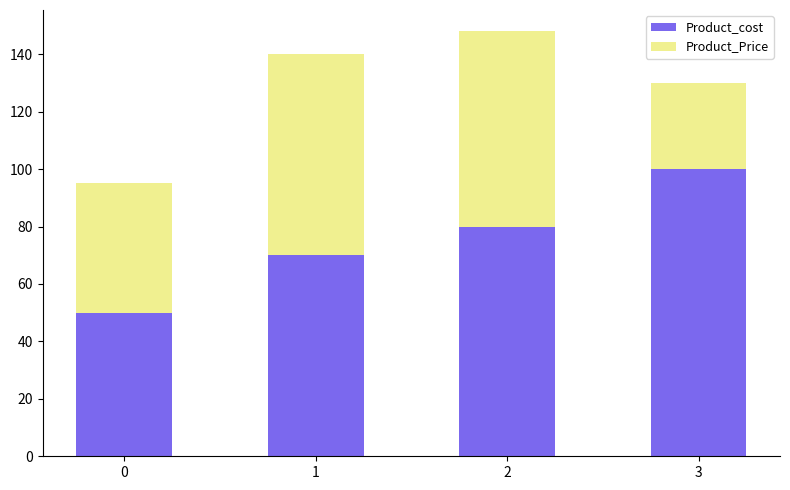

What is the total value across all series at 0?

95